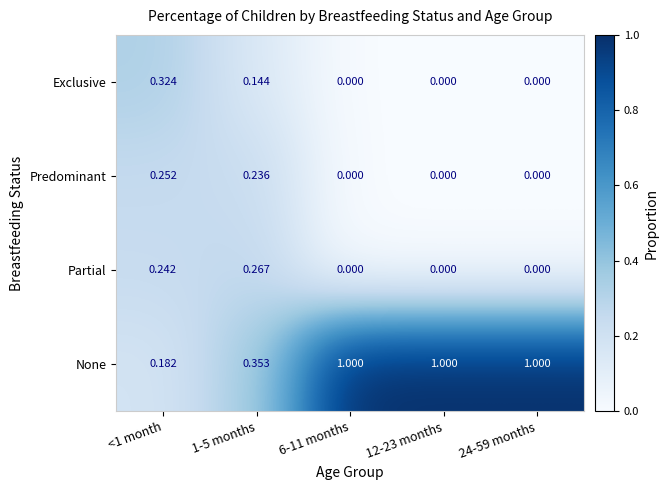

Which series has the largest total across all categories?

None